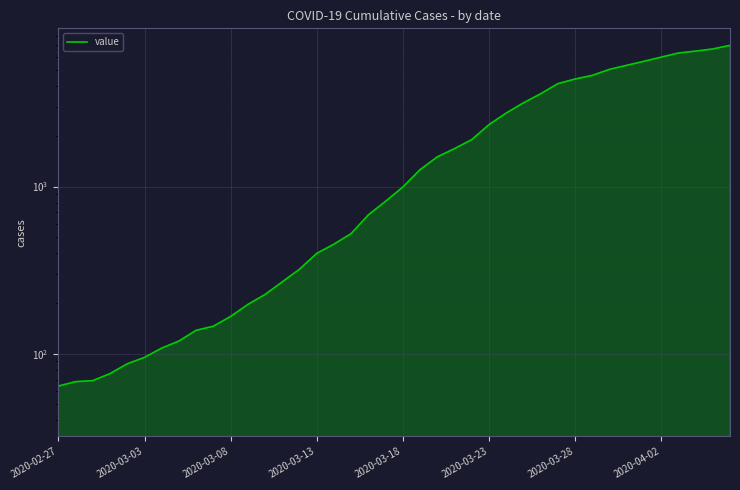

Is it true that the value at 2020-03-08 is 243?

False